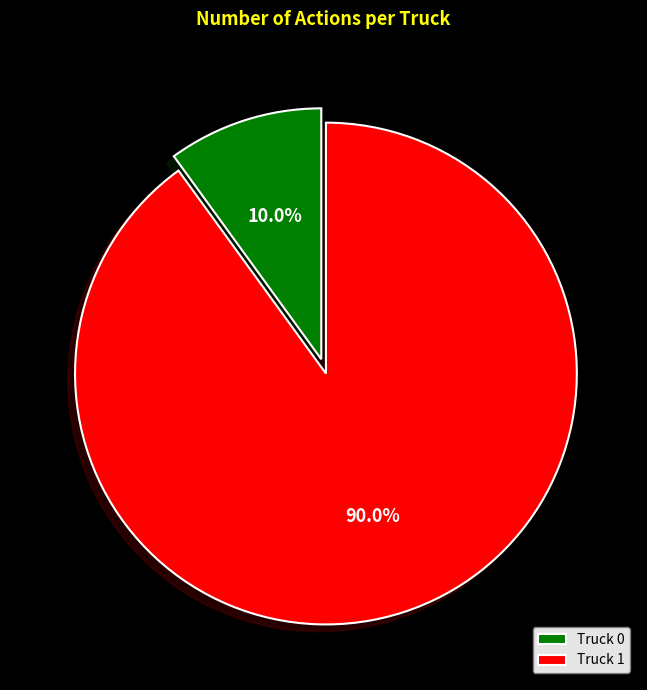

To the nearest percent, what portion does Truck 0 represent?

10%